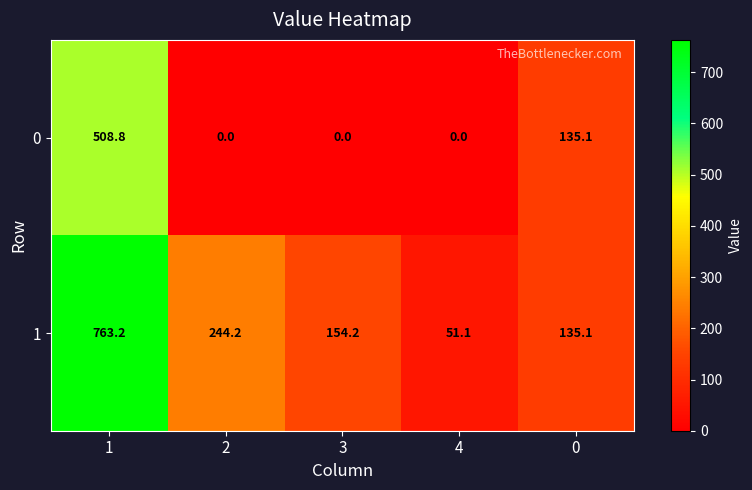

Reading right to left, extract all data points from this chart.

0: 0=135.1	4=0.0	3=0.0	2=0.0	1=508.8
1: 0=135.1	4=51.1	3=154.2	2=244.2	1=763.2